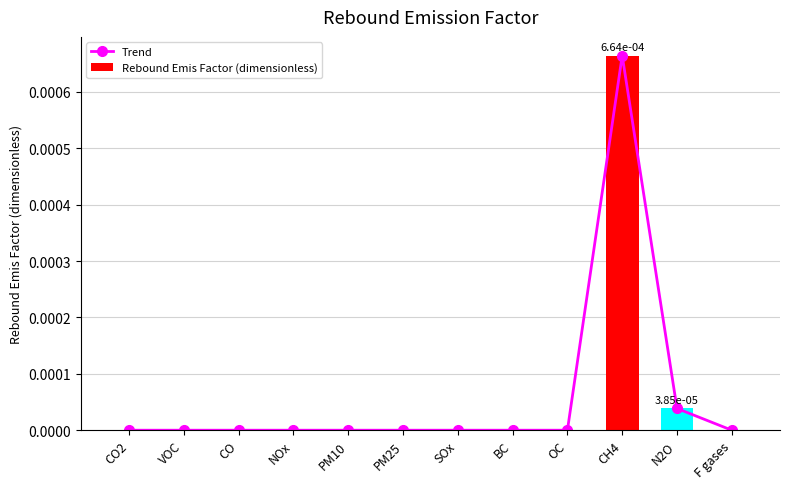

What are all the series names shown in the legend?

Trend, Rebound Emis Factor (dimensionless)